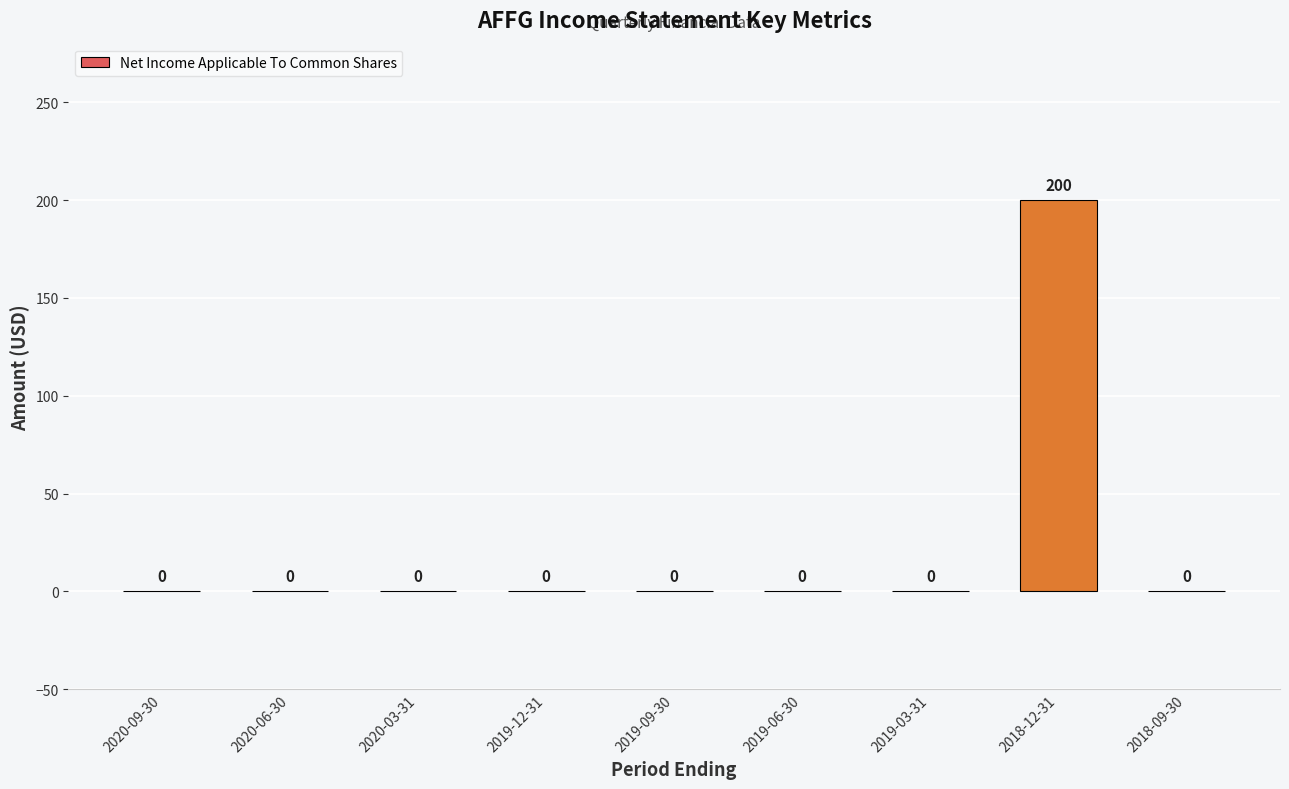

Which label corresponds to the largest value in the chart?

2018-12-31